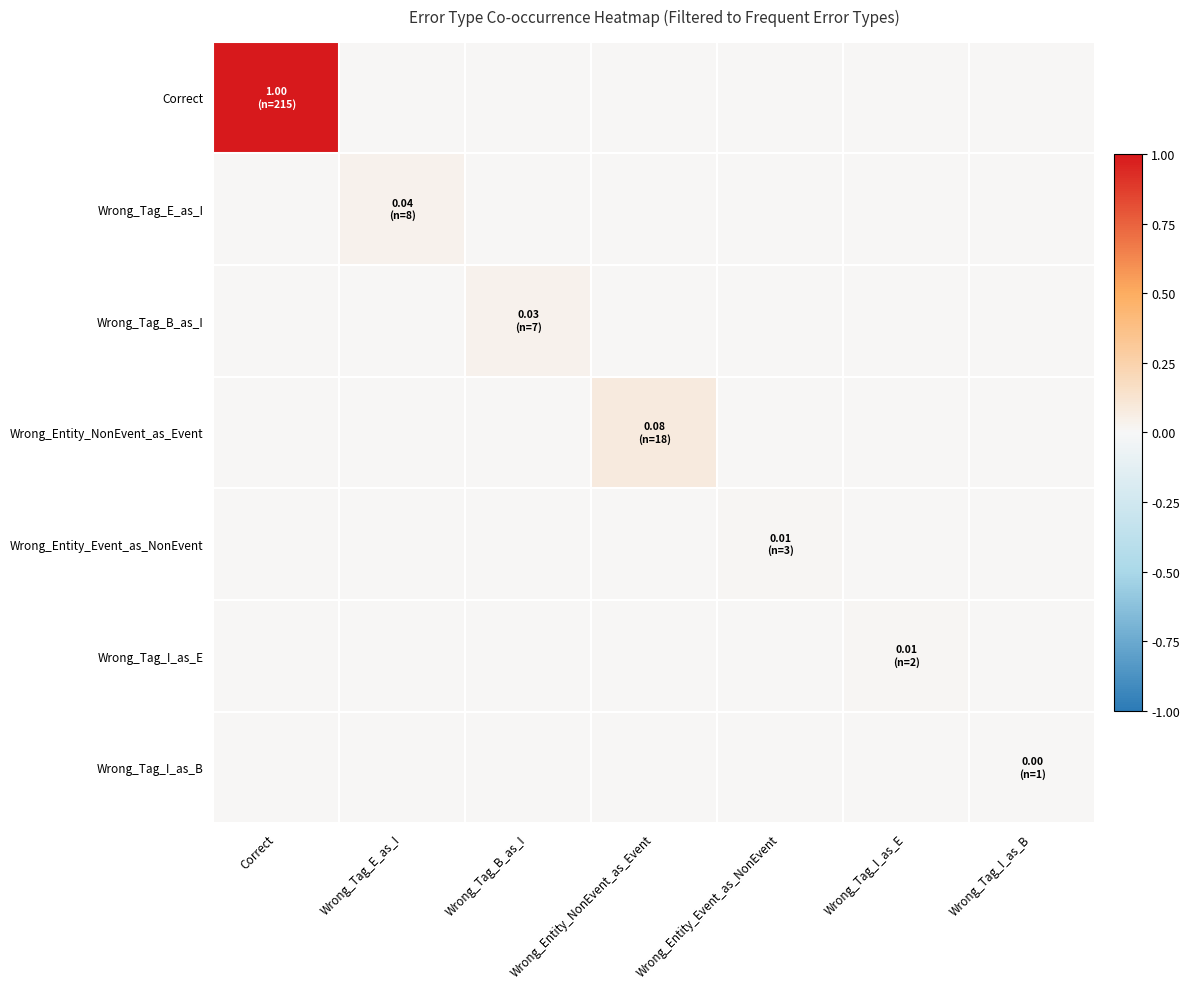

List the series in order of their peak value, highest first.

Correct, Wrong_Entity_NonEvent_as_Event, Wrong_Tag_E_as_I, Wrong_Tag_B_as_I, Wrong_Entity_Event_as_NonEvent, Wrong_Tag_I_as_E, Wrong_Tag_I_as_B